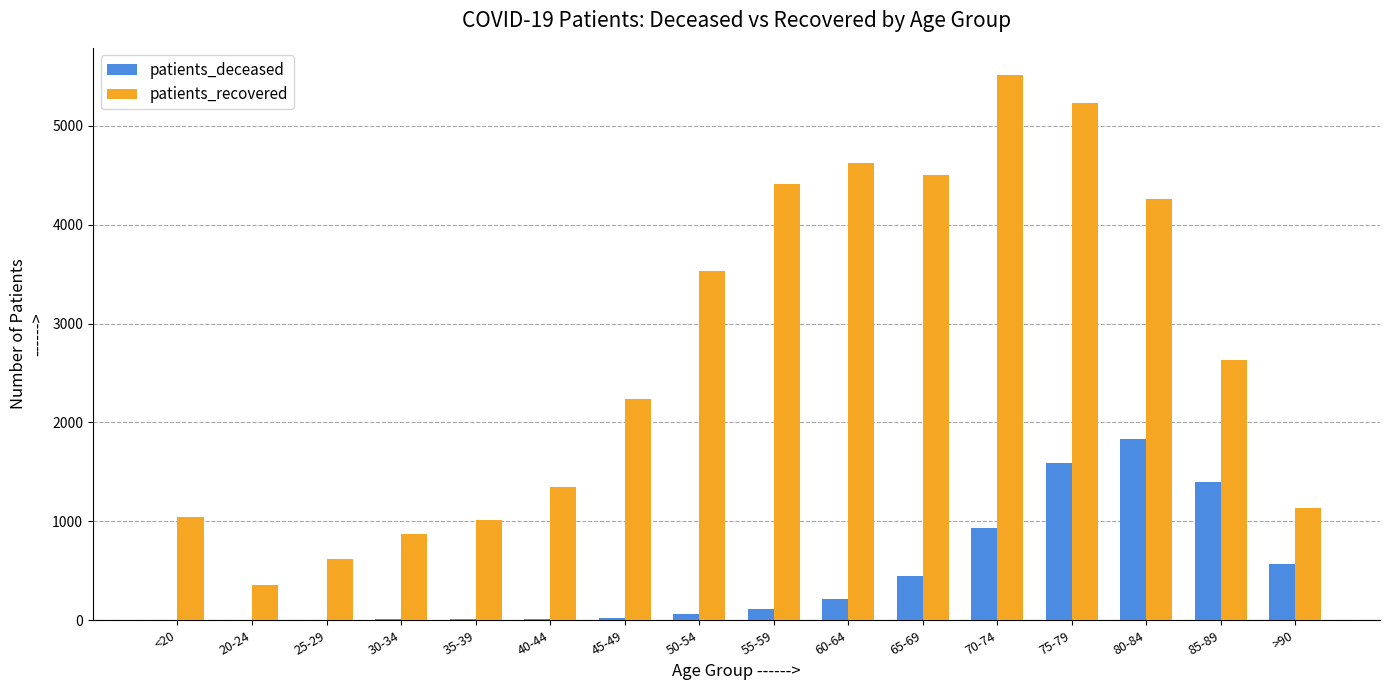

Which series changed the most between 30-34 and 70-74?

patients_recovered